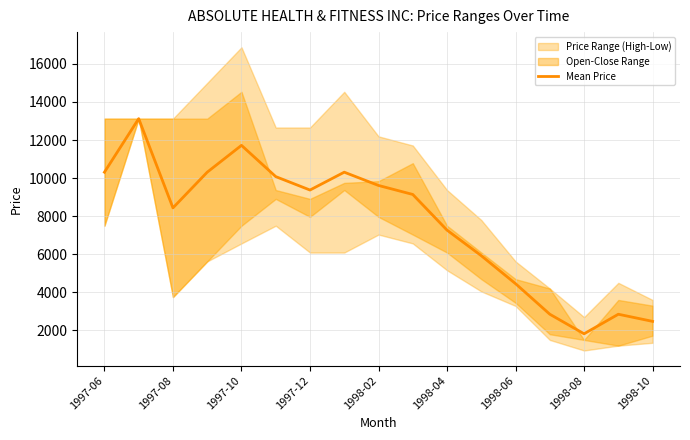

Is it true that the value at 13 is 2850.0?

True